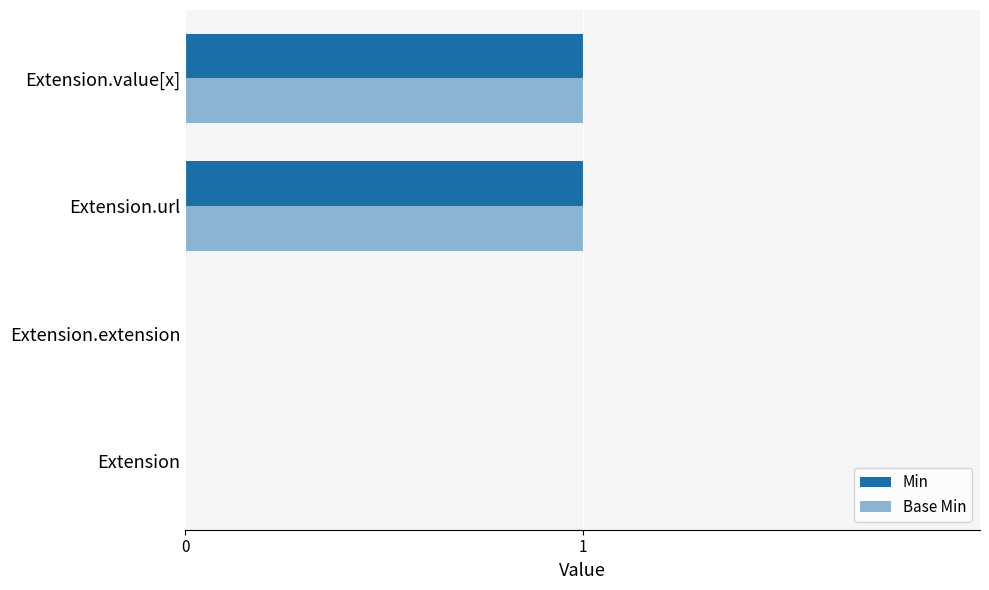

The Min series shows 0 at Extension. True or false?

True